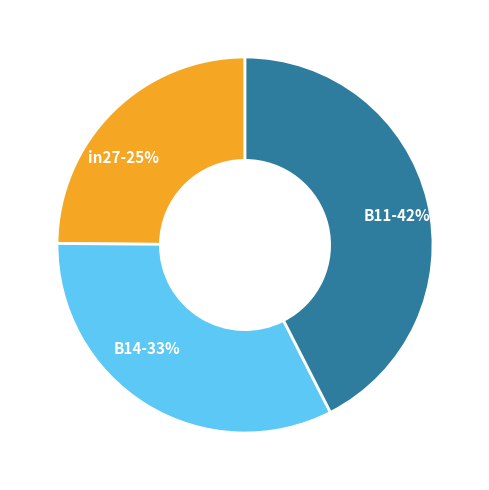

To the nearest percent, what portion does B11 represent?

42%